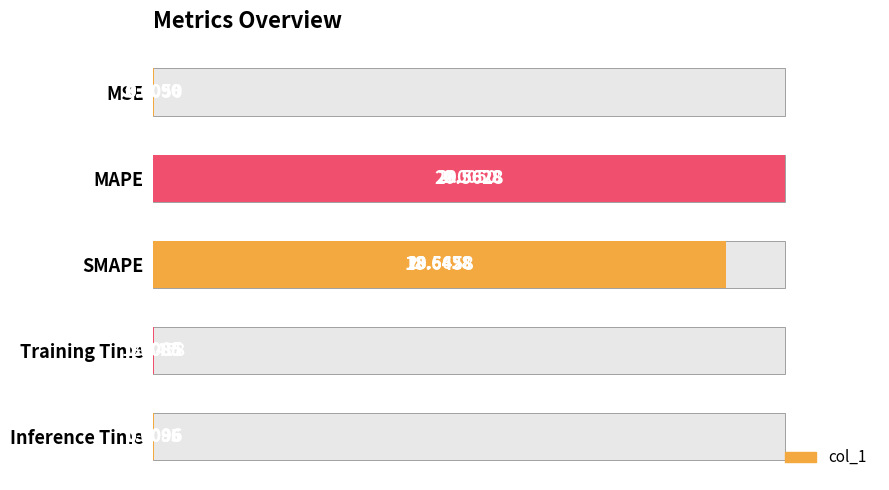

What is the sum of the values at MAPE and Training Time?

100.0